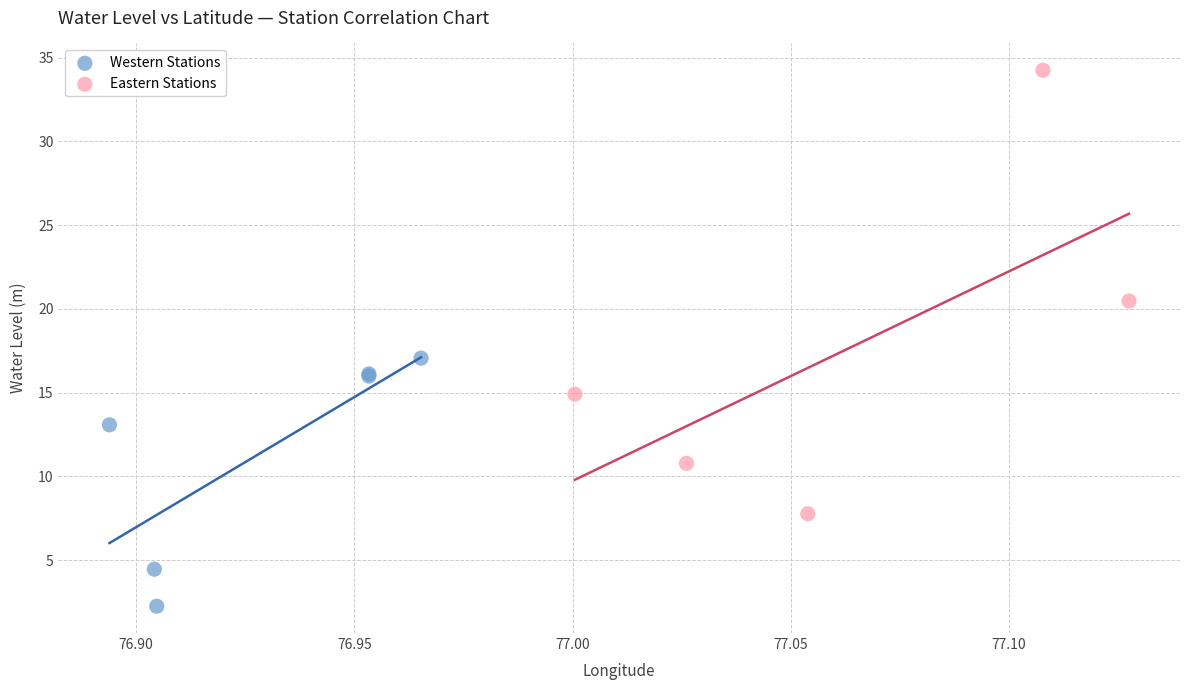

Which series has the largest Y range (max minus min)?

Eastern Stations